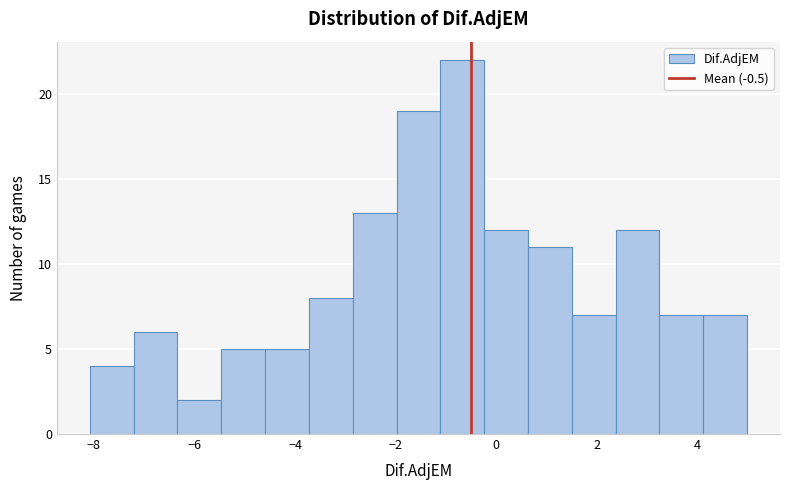

Which range on the x-axis has the tallest bar?

-1.2 to -0.2